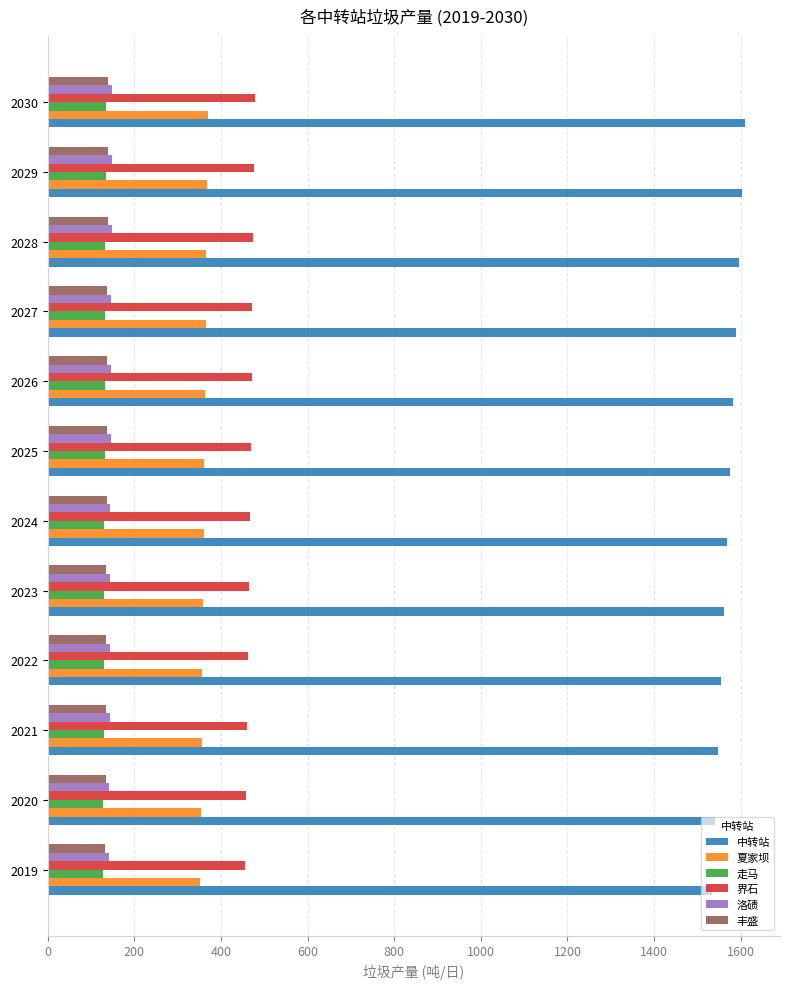

At how many categories does at least one series exceed 1022?

12